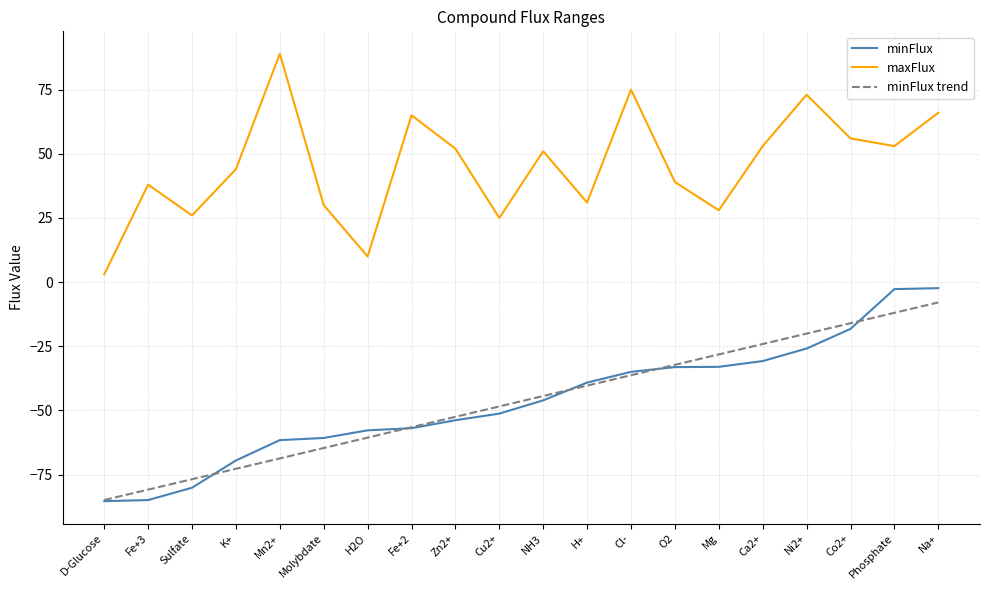

Is it true that minFlux trend equals -58.4 at Cl-?

False